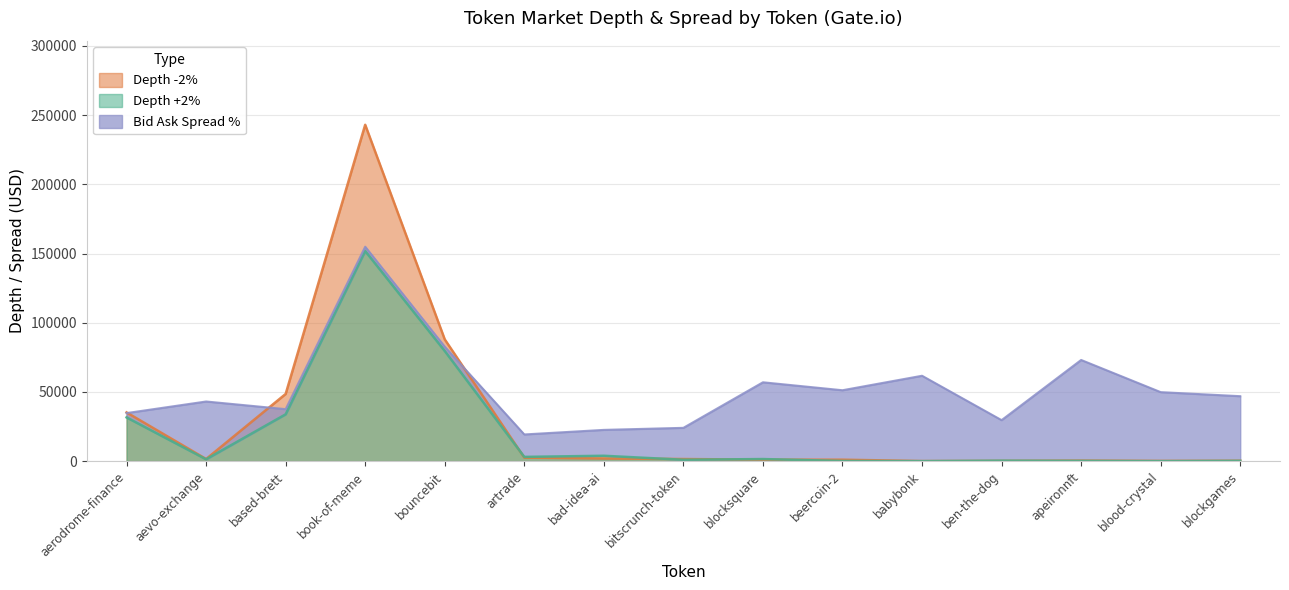

What is the total value across all series at based-brett?

82373.8